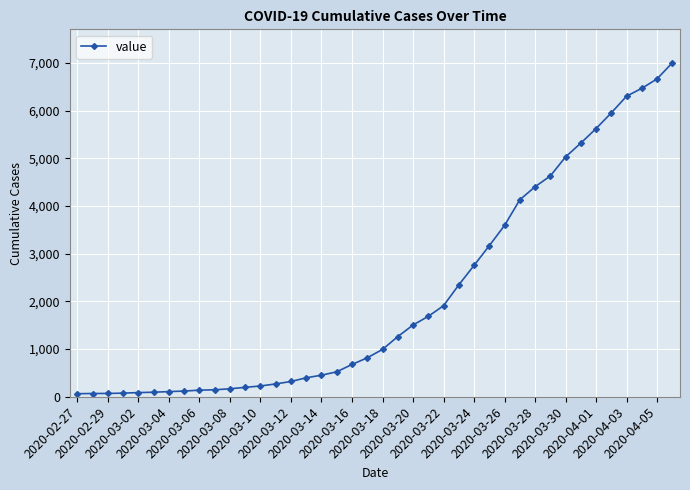

What is the sum of all values?

85760